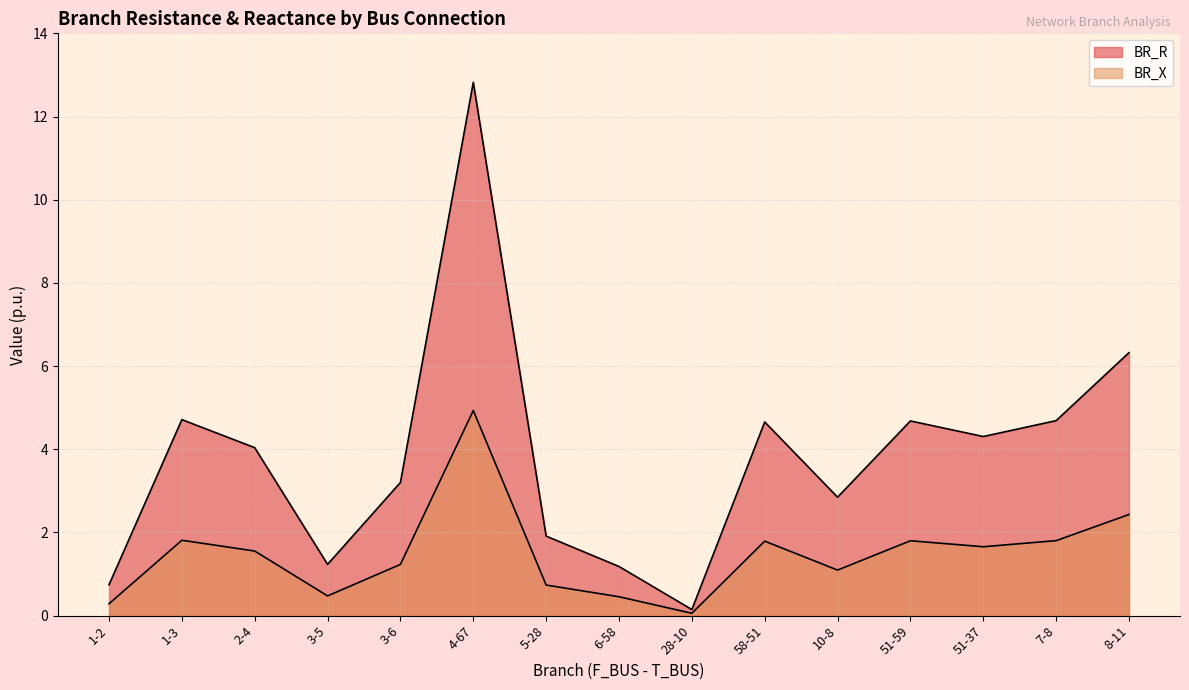

At which label does BR_X reach its peak?

4-67